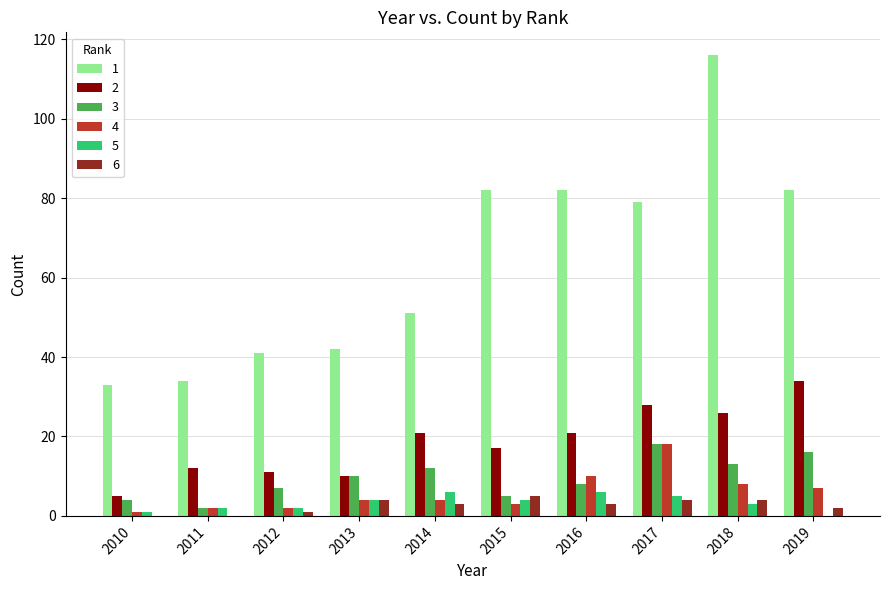

The value of 3 at 2014 is 12. True or false?

True